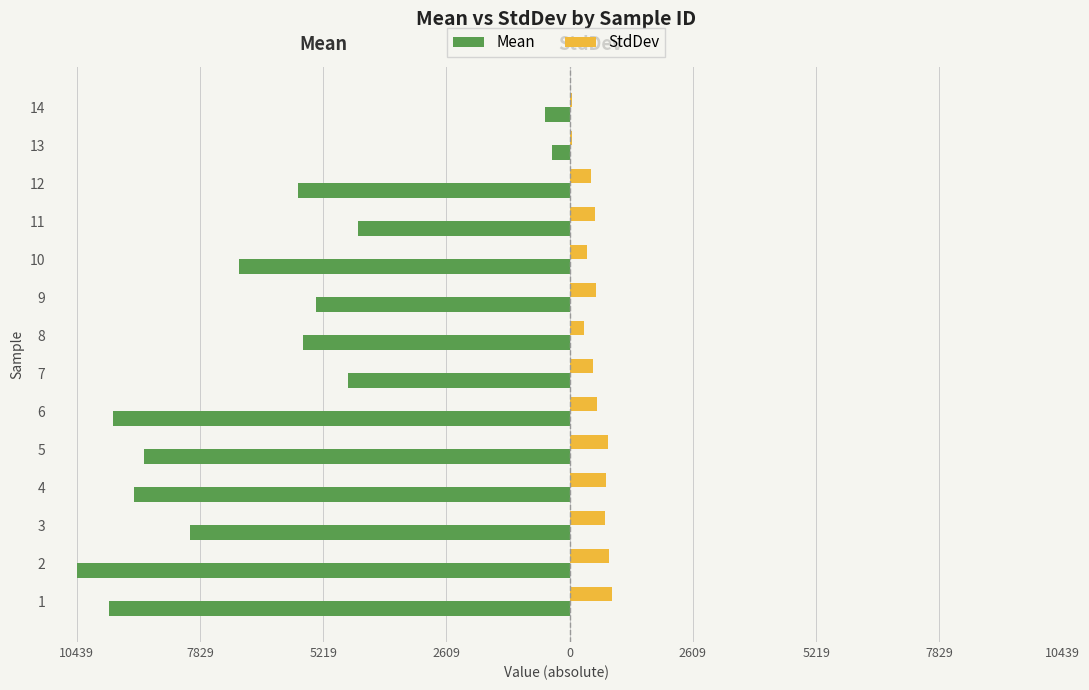

What are all the series names shown in the legend?

Mean, StdDev